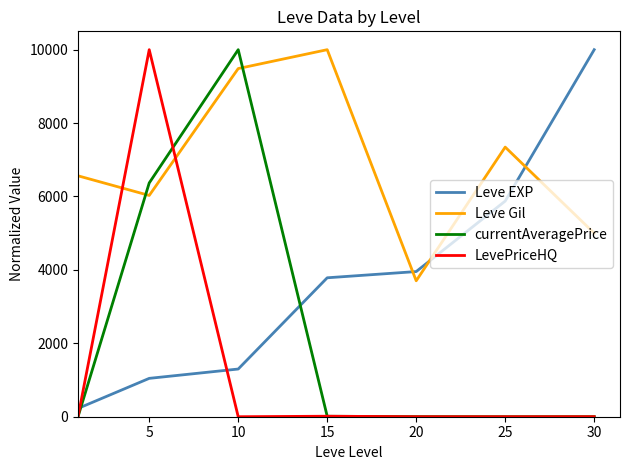

What is the difference between the maximum and minimum values in the LevePriceHQ series?

10000.0